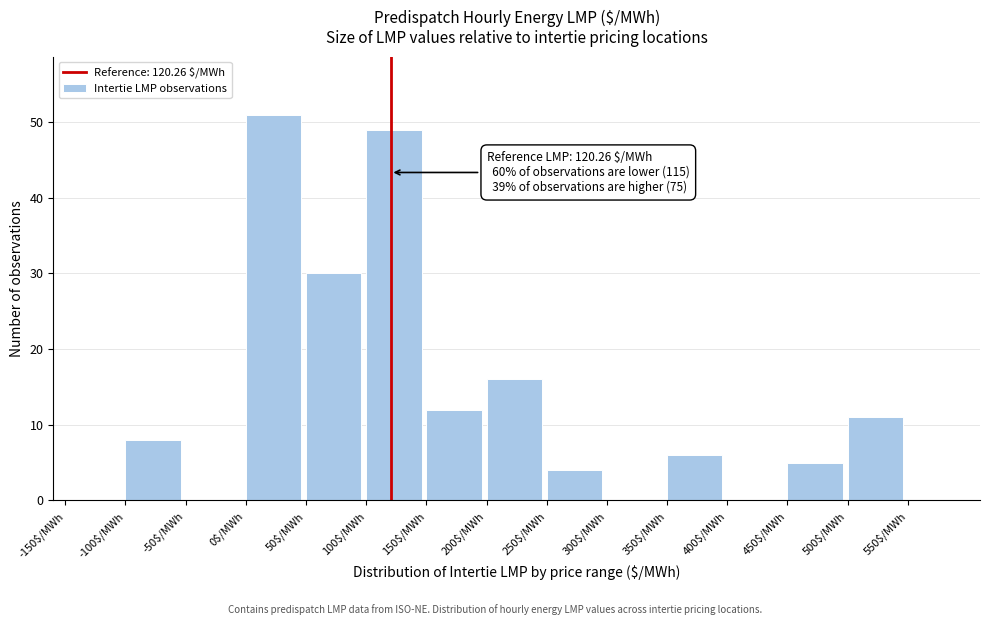

Which range on the x-axis has the tallest bar?

0 to 50